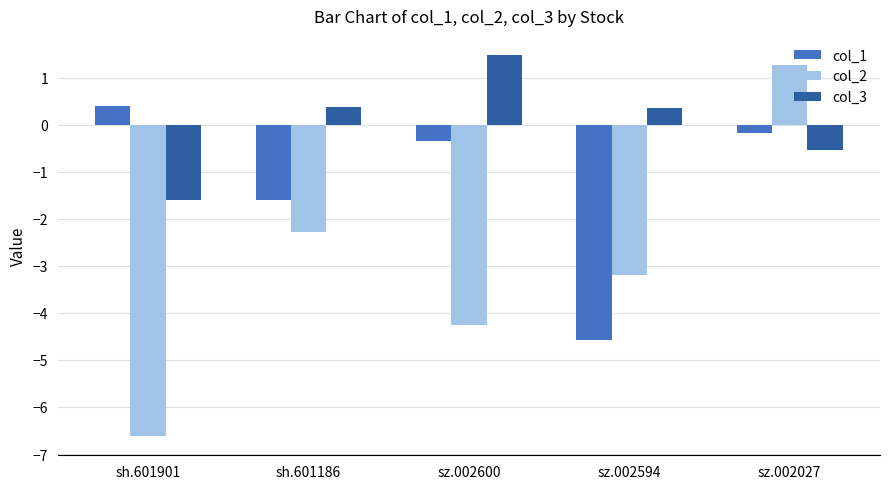

Is the value of col_3 at sh.601901 greater than the value of col_2 at sh.601901?

Yes